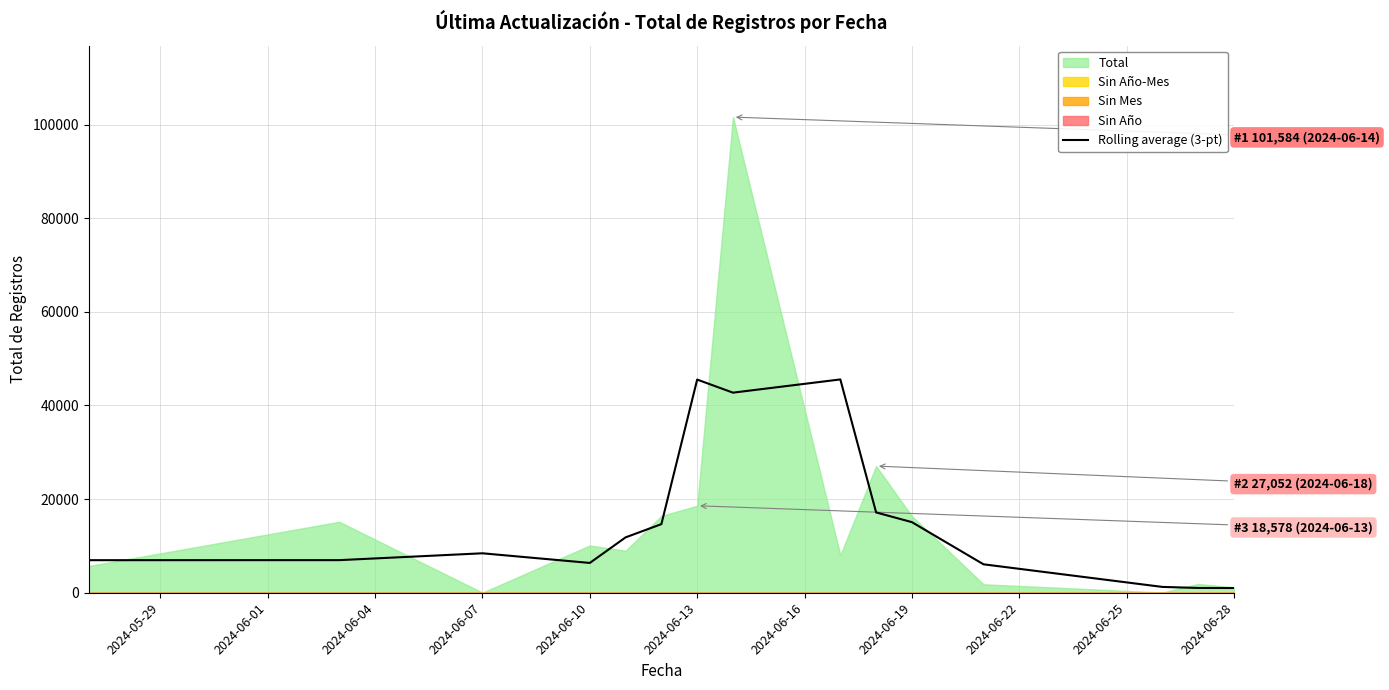

Reading left to right, transcribe all the data shown in this chart.

6954.7	6962.7	8426.0	6365.3	11827.7	14653.7	45524.3	42732.0	45556.7	17152.7	15077.3	6075.0	1244.3	1021.7	1006.7